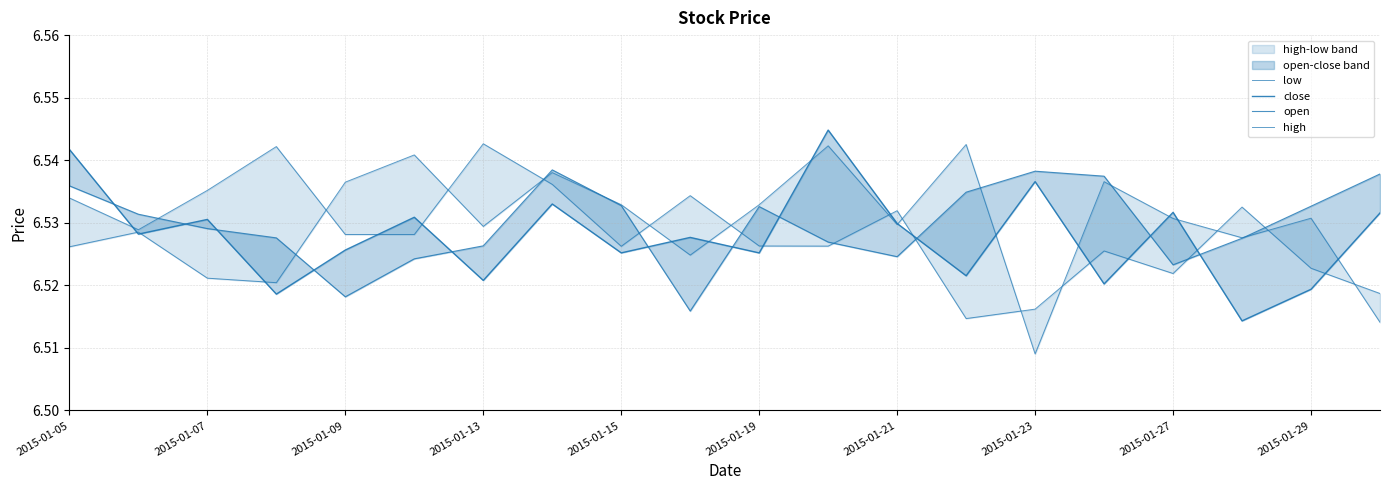

Which series ends up on top after the final intersection of high and open?

open